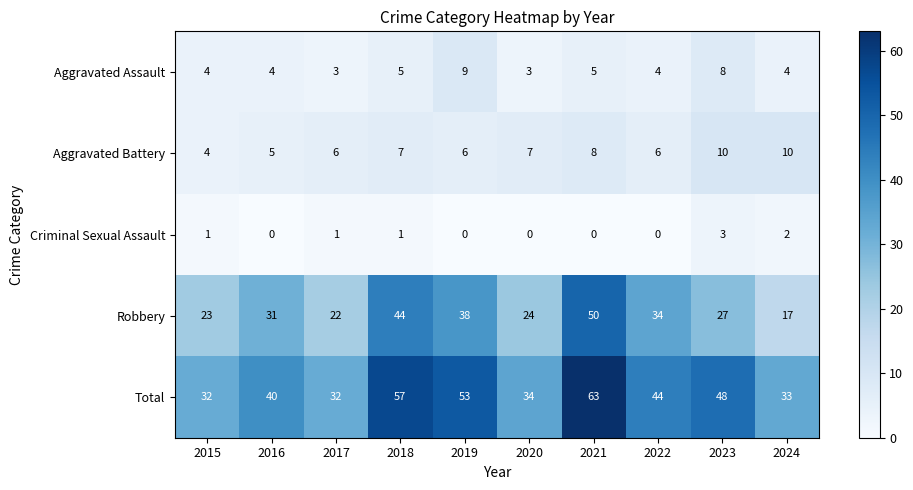

At 2017, list the series in order from smallest to largest.

Criminal Sexual Assault, Aggravated Assault, Aggravated Battery, Robbery, Total